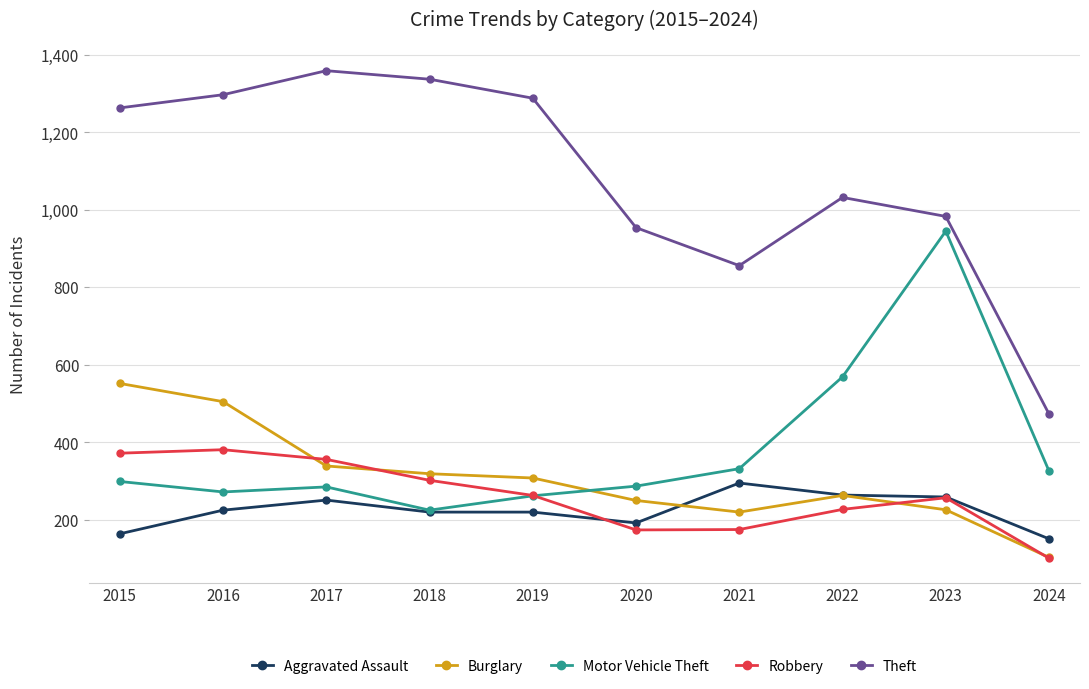

Which series has the largest range (max minus min)?

Theft